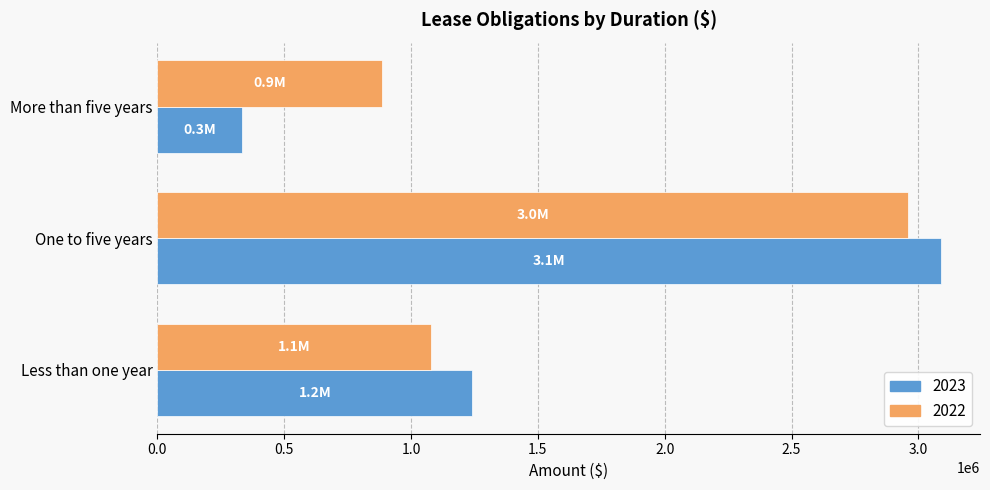

What is the approximate value of 2023 at Less than one year?

1241478